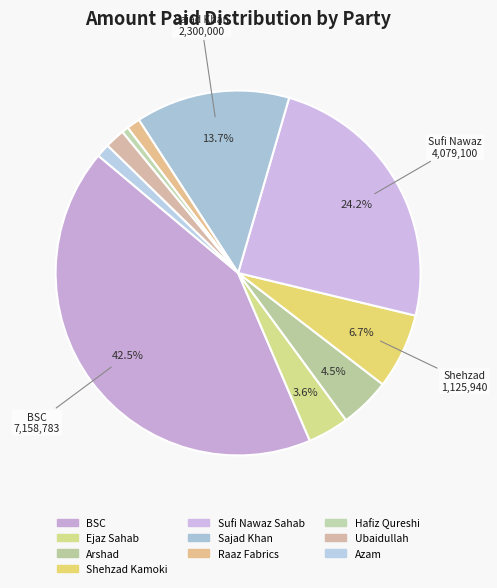

Which slice is the smallest?

Hafiz Qureshi